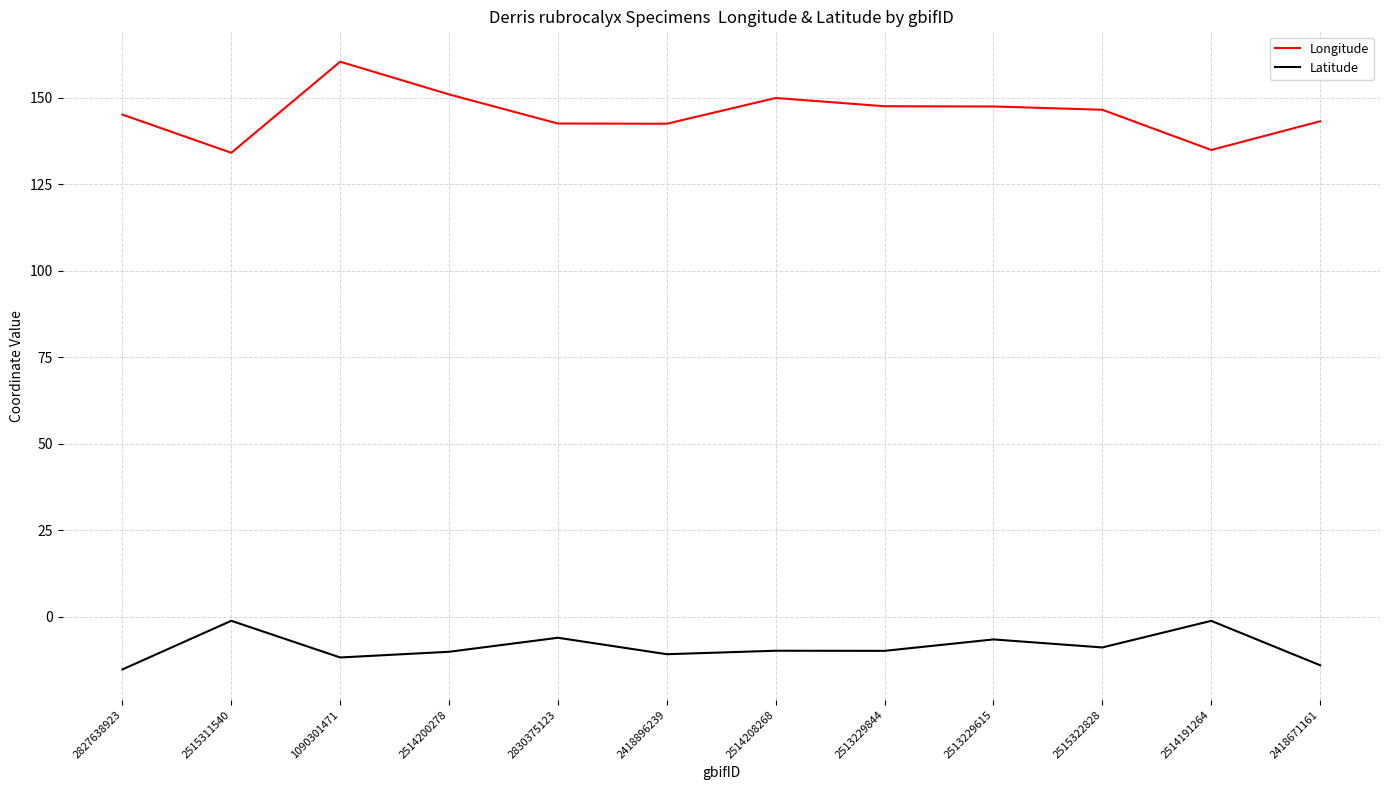

What is the difference between the maximum and second lowest values in the Longitude series?

25.5